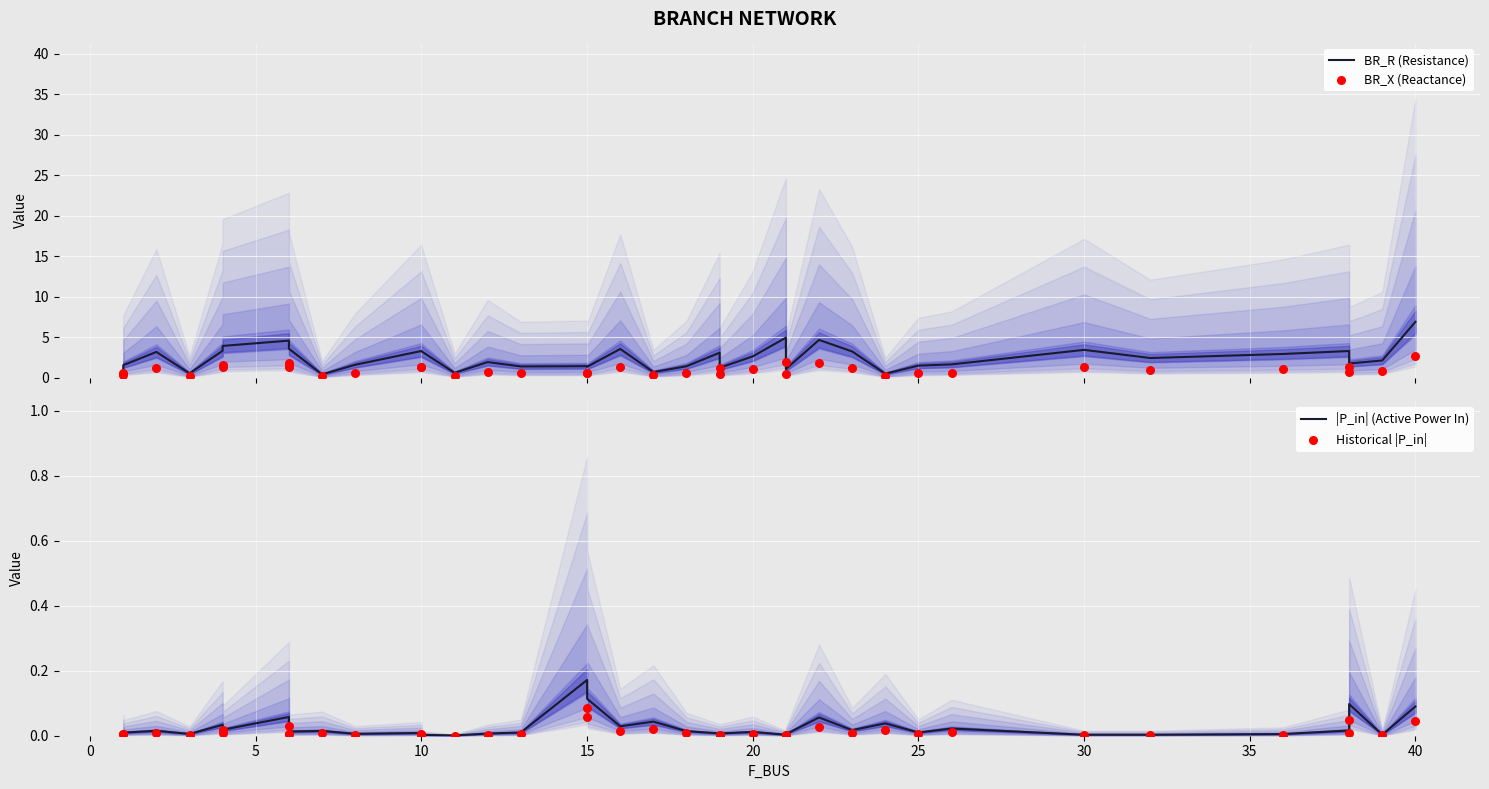

Is the value of |P_in| (Active Power In) at 10 greater than the value of BR_X (Reactance) at 15?

No